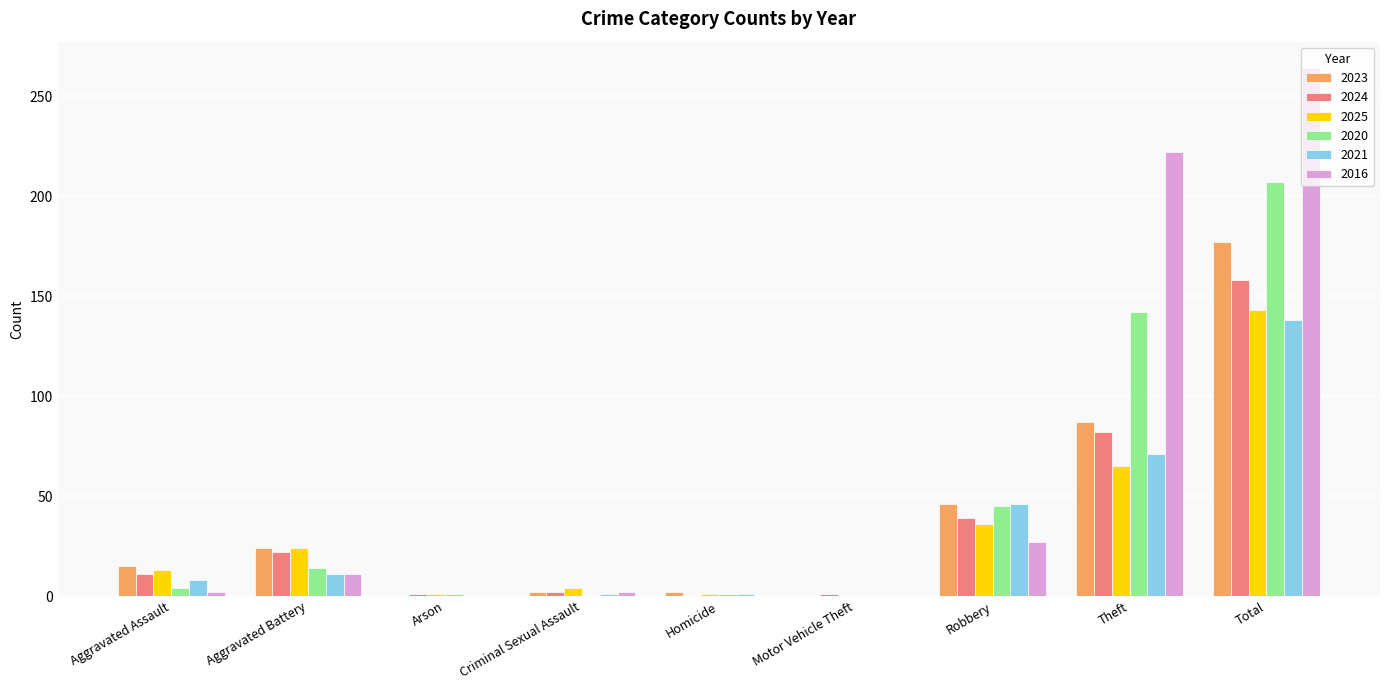

What is the highest value of the 2025 series?

143